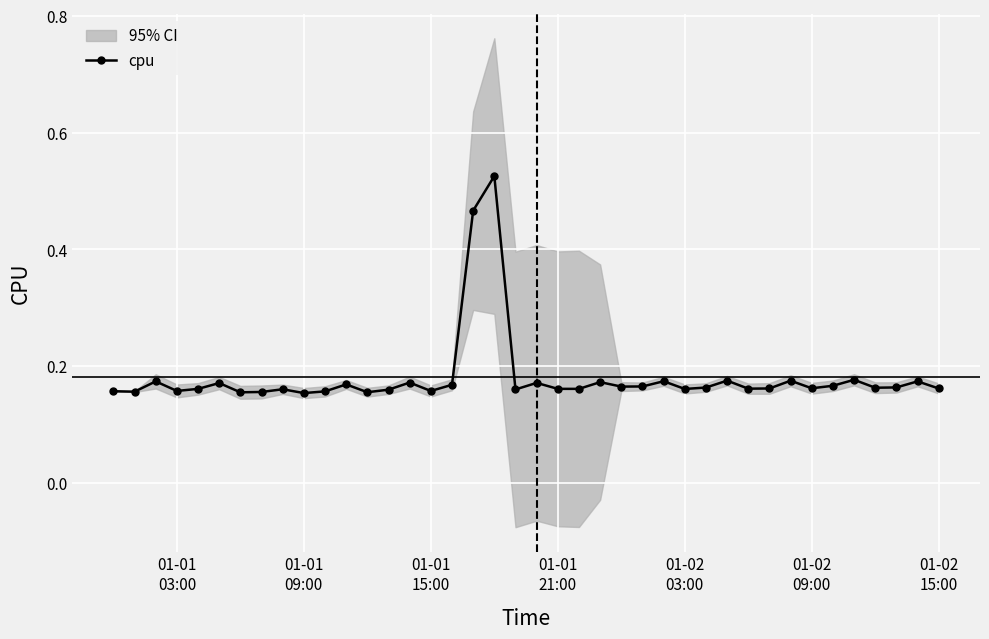

How many cpu values are between 0 and 1?

40